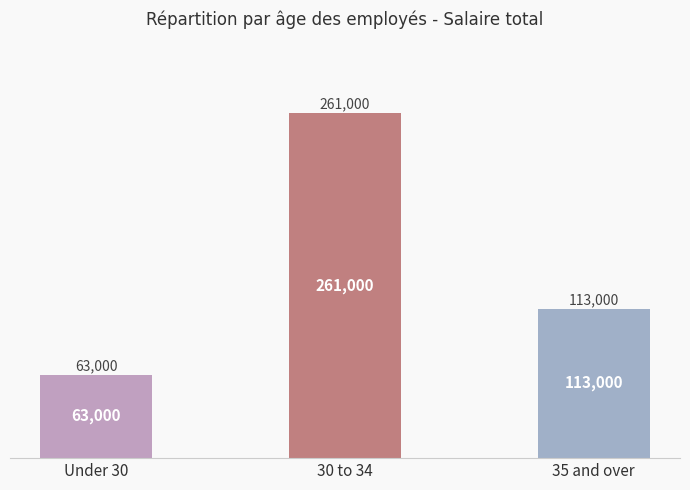

What position from the right is 30 to 34?

2